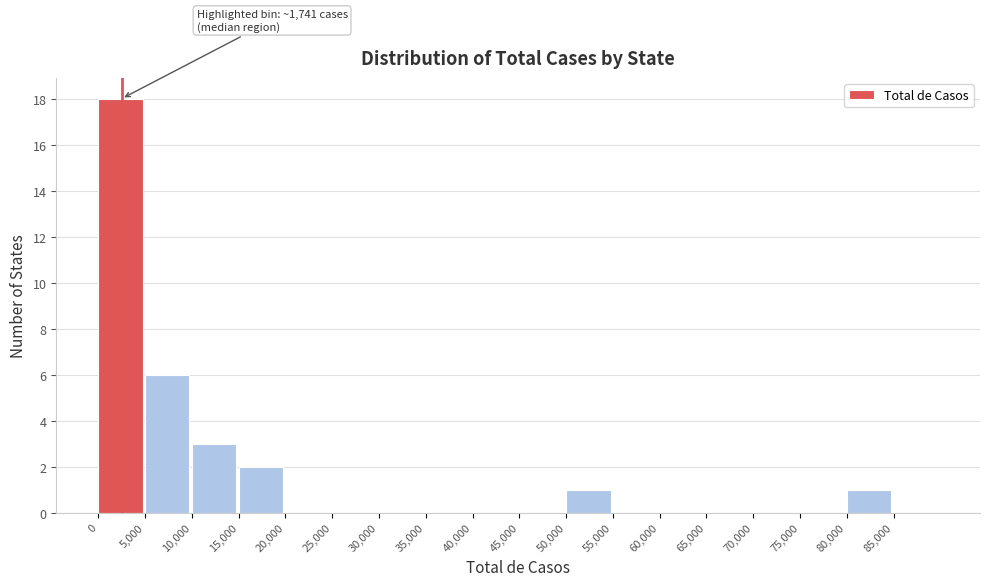

Which range on the x-axis has the tallest bar?

0 to 5000